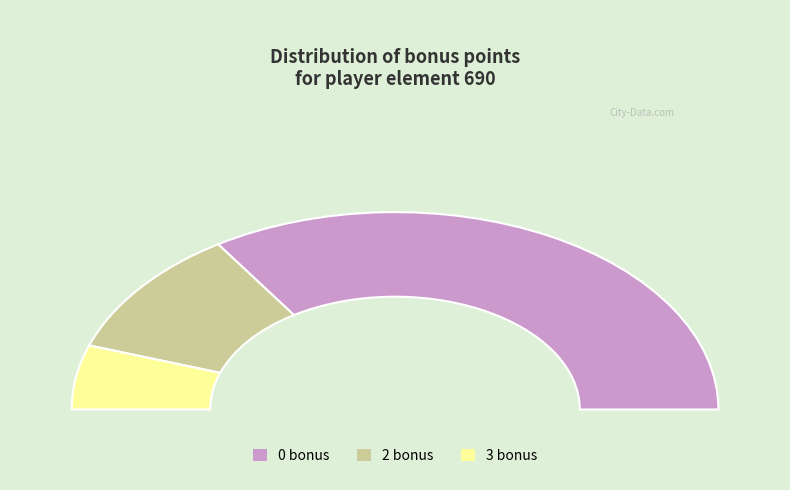

Count the number of slices in the pie.

3